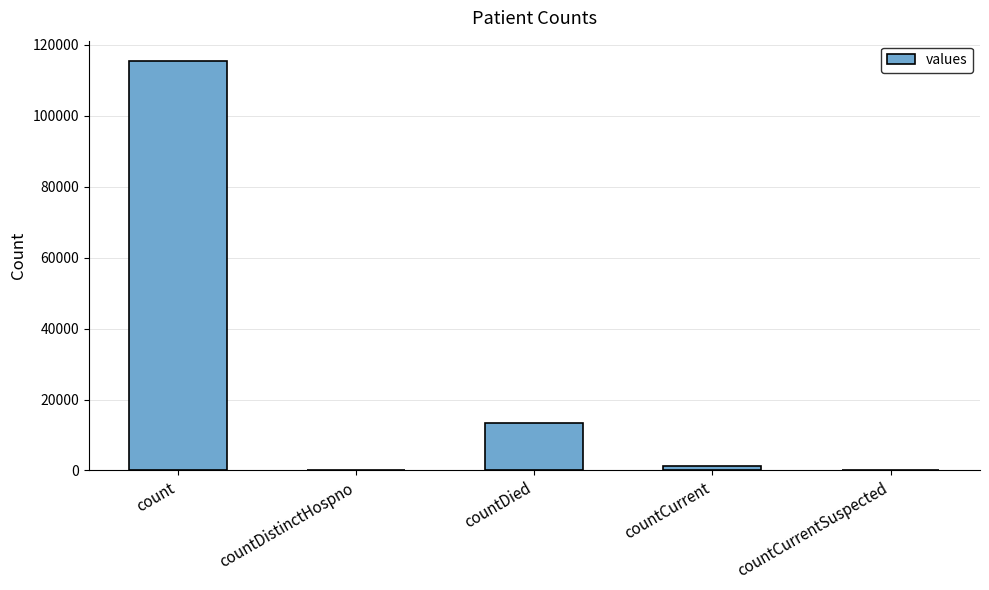

What is the change in value from countDistinctHospno to countDied?

+13343